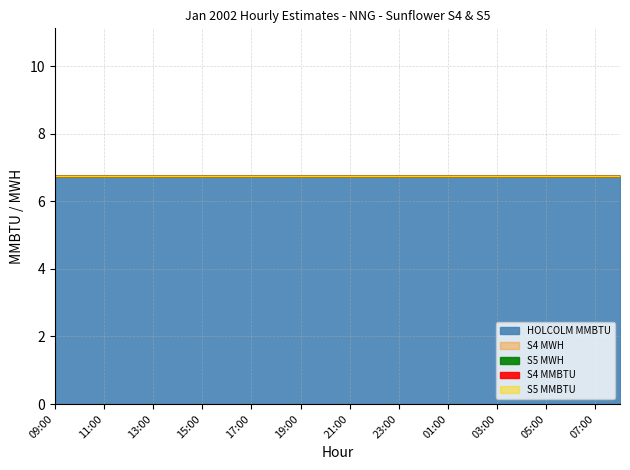

Which has a higher value, 06:00 or 23:00?

06:00